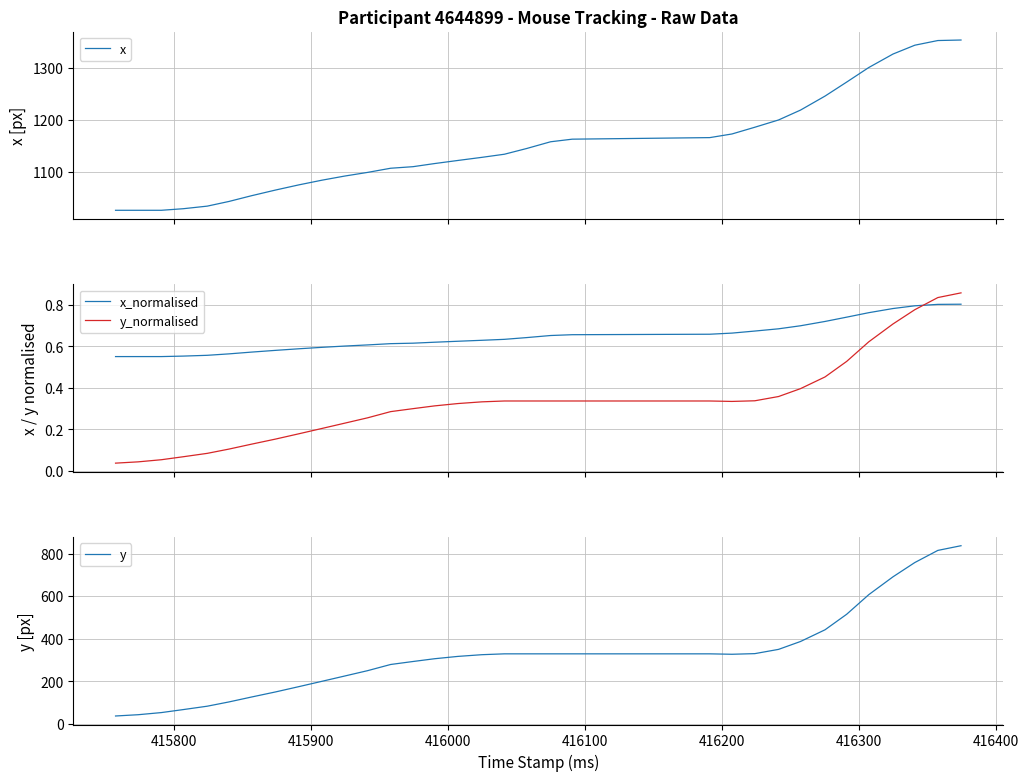

What are all the series names shown in the legend?

x, x_normalised, y_normalised, y